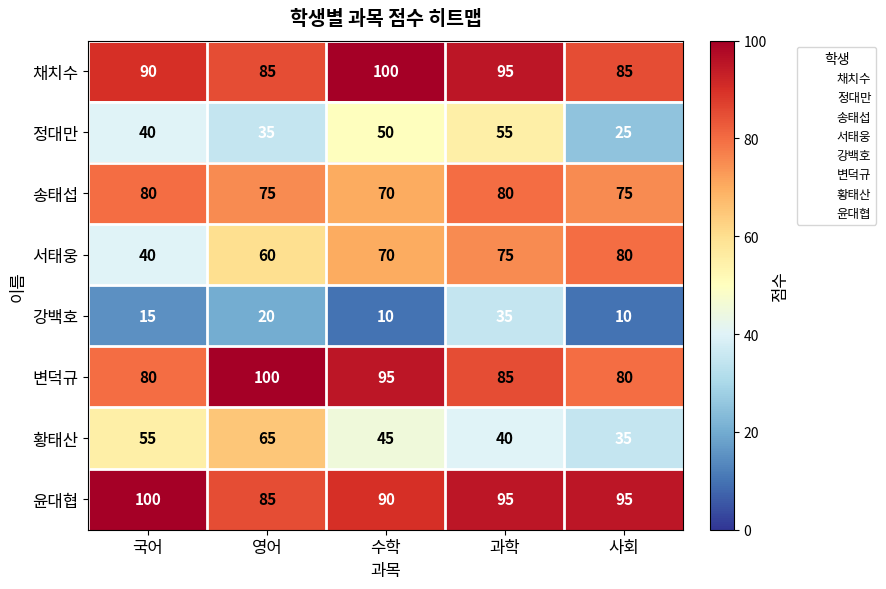

What is the sum of the 윤대협 values at 과학 and 영어?

180